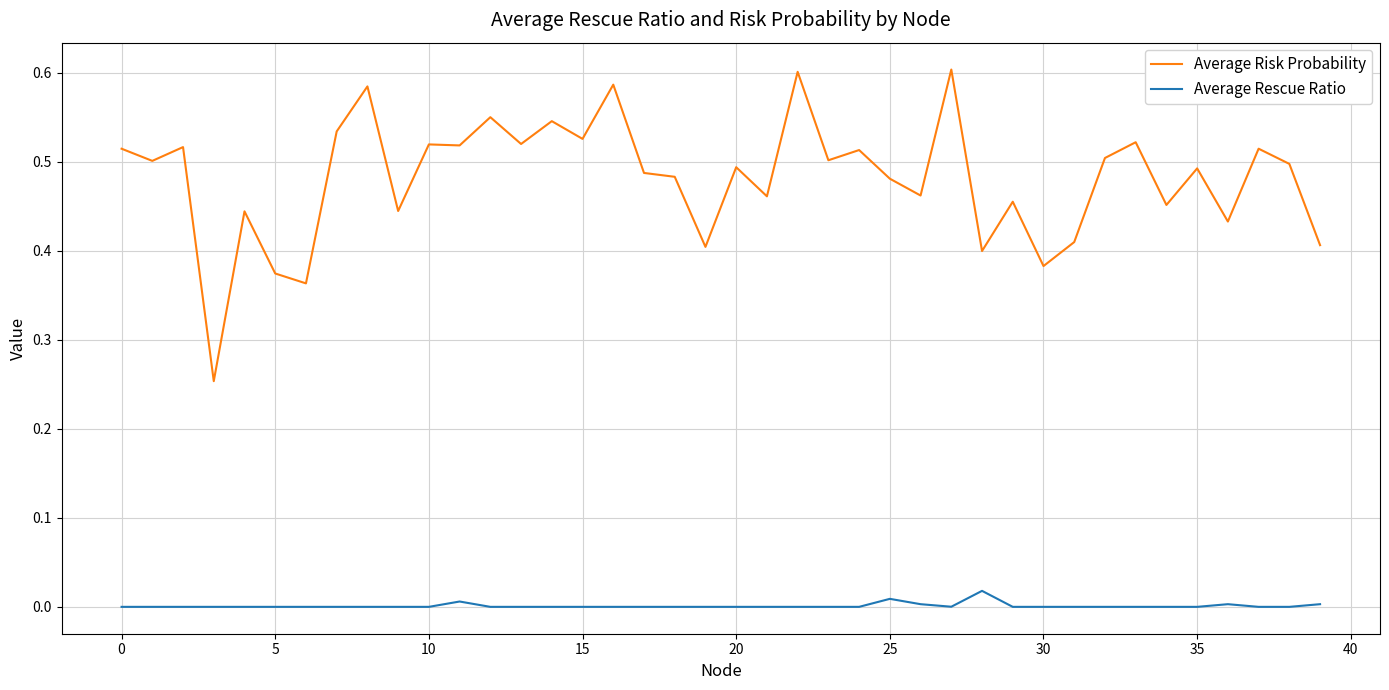

Does the chart display data point markers on the line(s)?

No